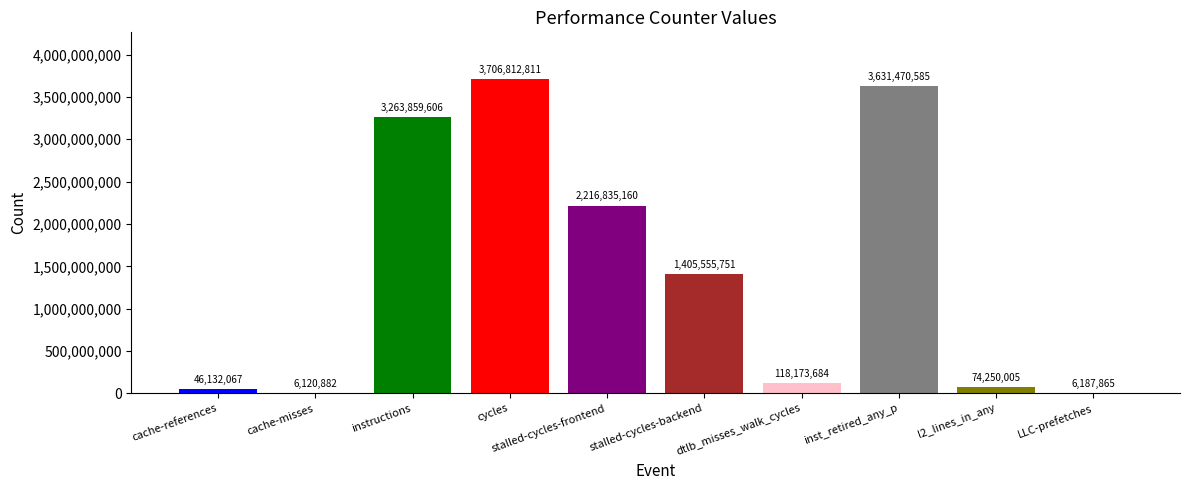

At which label does the data first exceed 1405555751?

instructions